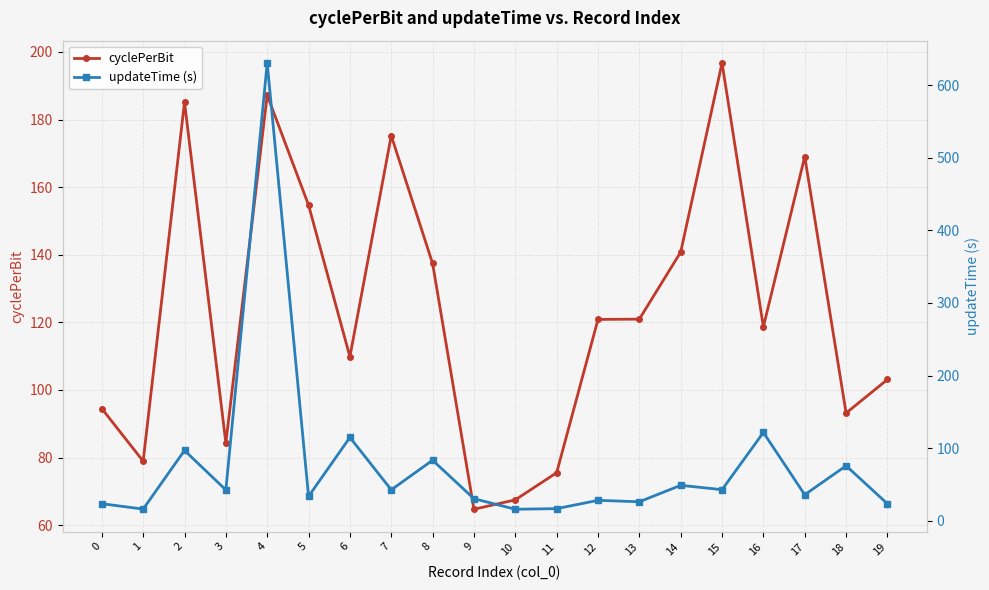

List the series in order of their peak value, highest first.

updateTime (s), cyclePerBit